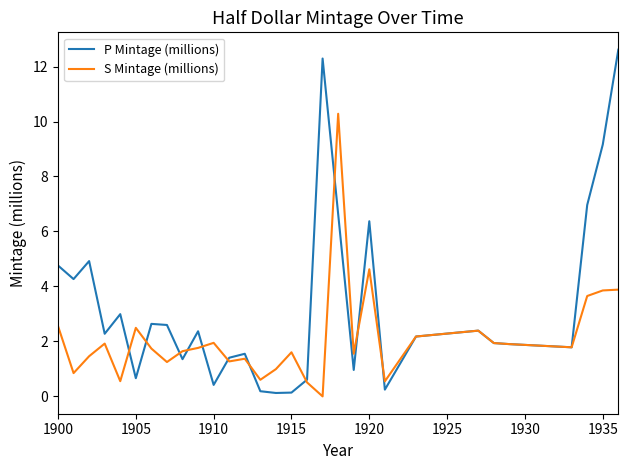

Which series has the largest total across all categories?

P Mintage (millions)